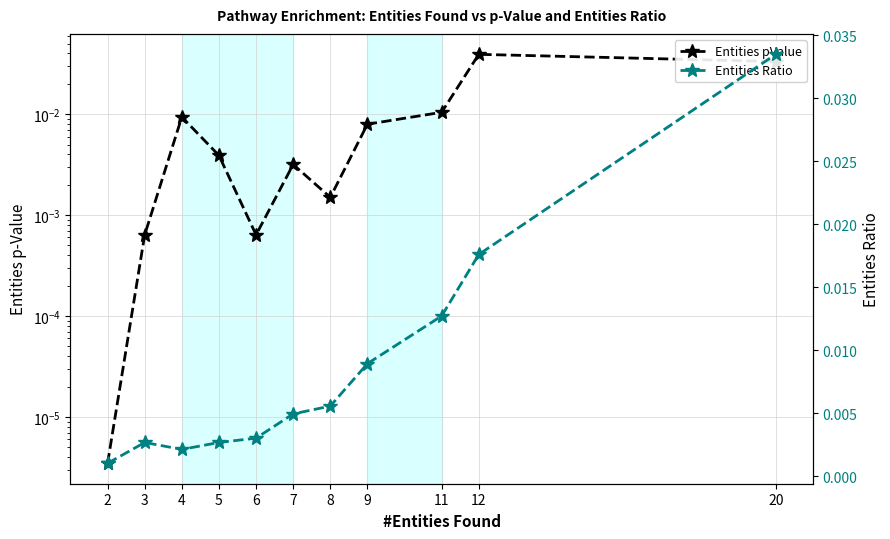

True or false: Entities pValue and Entities Ratio cross at least once.

True